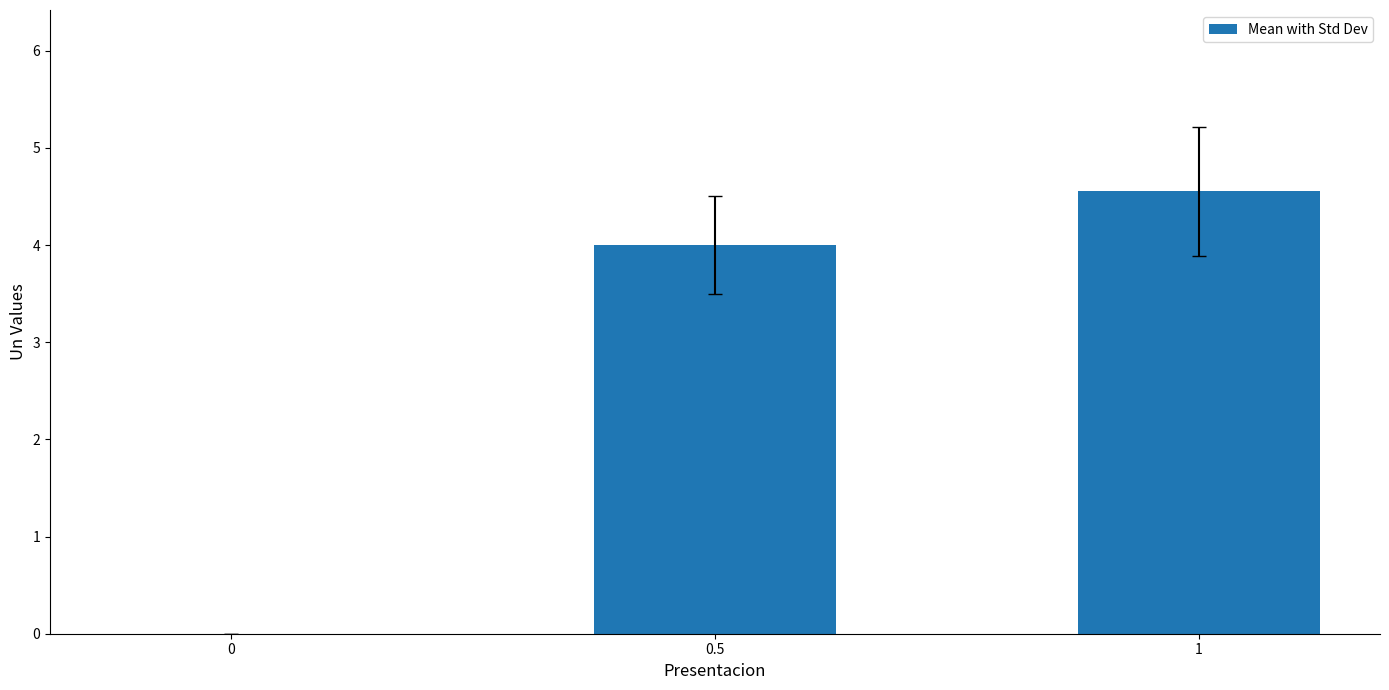

What is the sum of all values?

8.6